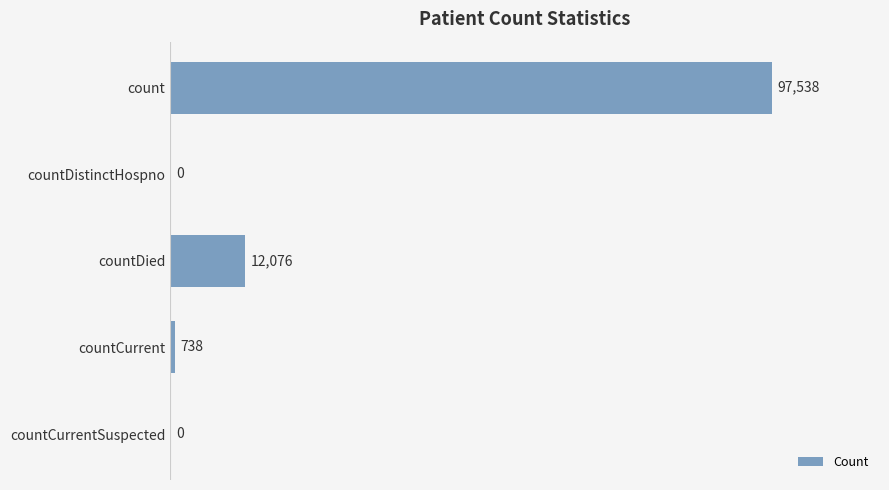

Which has a higher value, countCurrent or countCurrentSuspected?

countCurrent